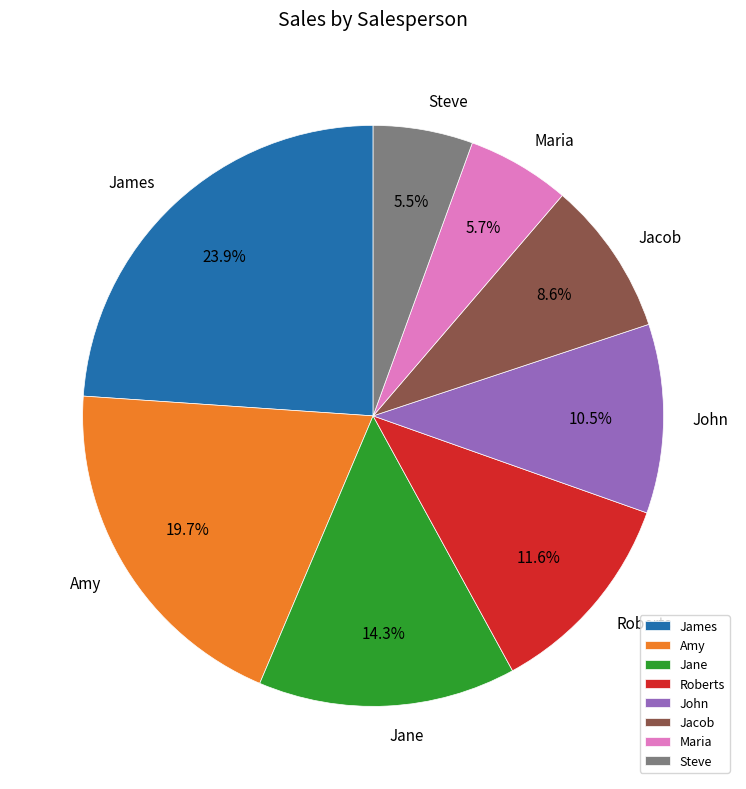

To the nearest percent, what is the difference between the Jane and Steve slice percentages?

9%